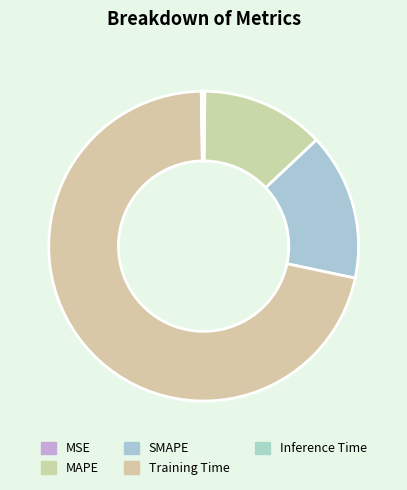

What is the change in value from MAPE to Inference Time?

-0.3